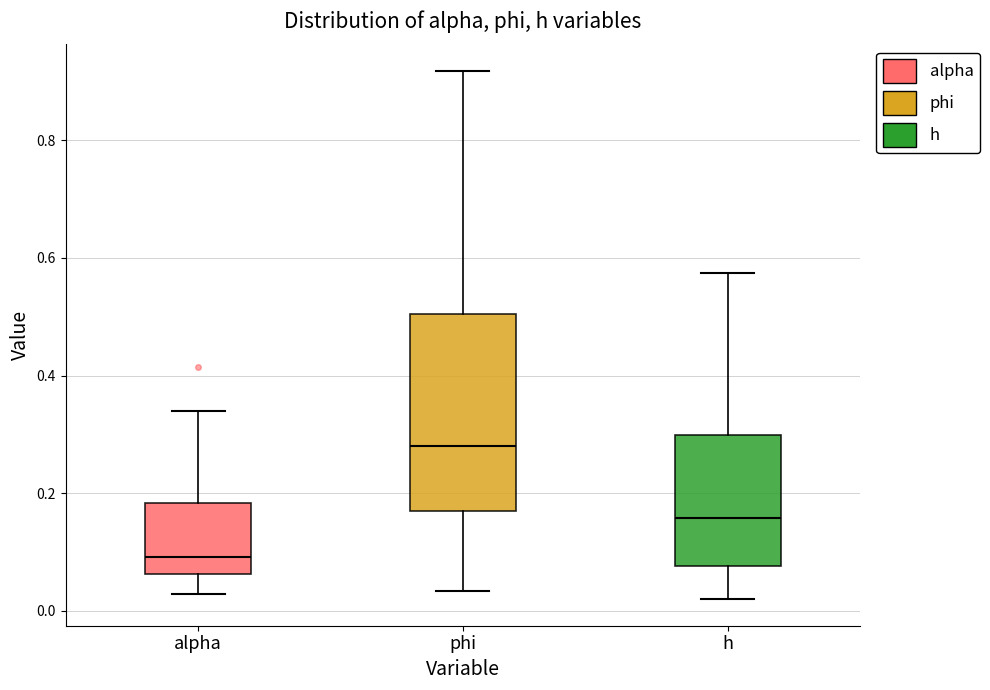

Reading left to right, transcribe this box plot: for each box, give where its median line is, the range the box spans, and where its two whiskers end, as read against the y-axis. The values are not printed on the chart, so give them approximately, as read against the axis.

alpha: median 0.10, box 0.06 to 0.18, whiskers 0.02 to 0.34
phi: median 0.28, box 0.16 to 0.50, whiskers 0.04 to 0.92
h: median 0.16, box 0.08 to 0.30, whiskers 0.02 to 0.58